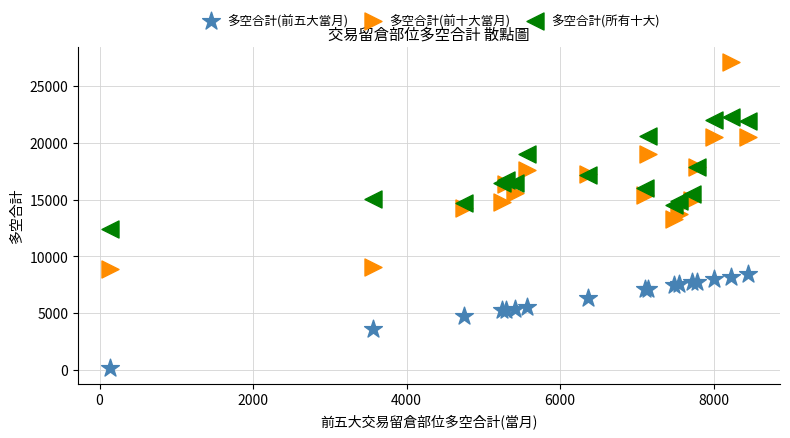

What is the X range (max minus min) for the scatter plot?

8314